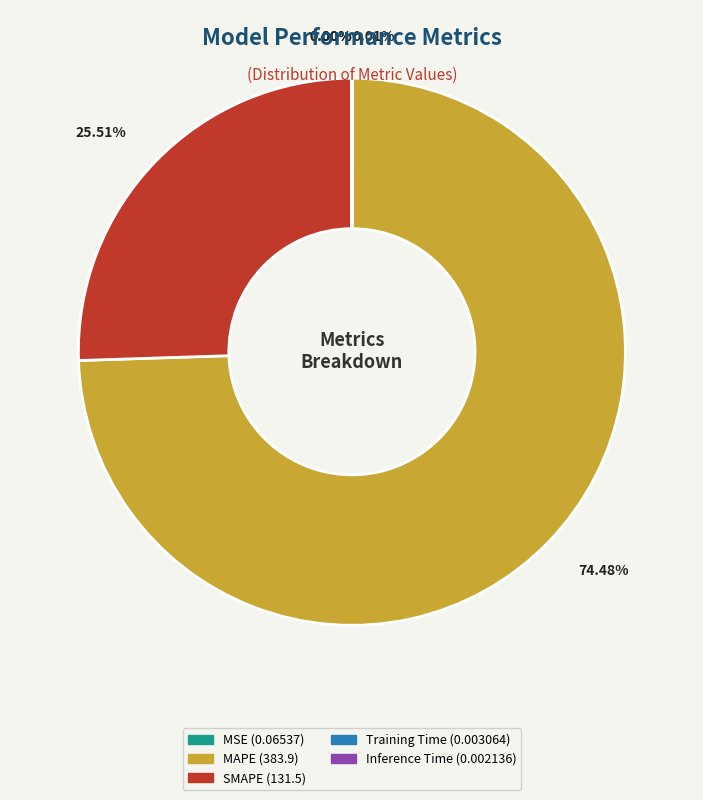

What is the largest slice in the pie chart?

MAPE